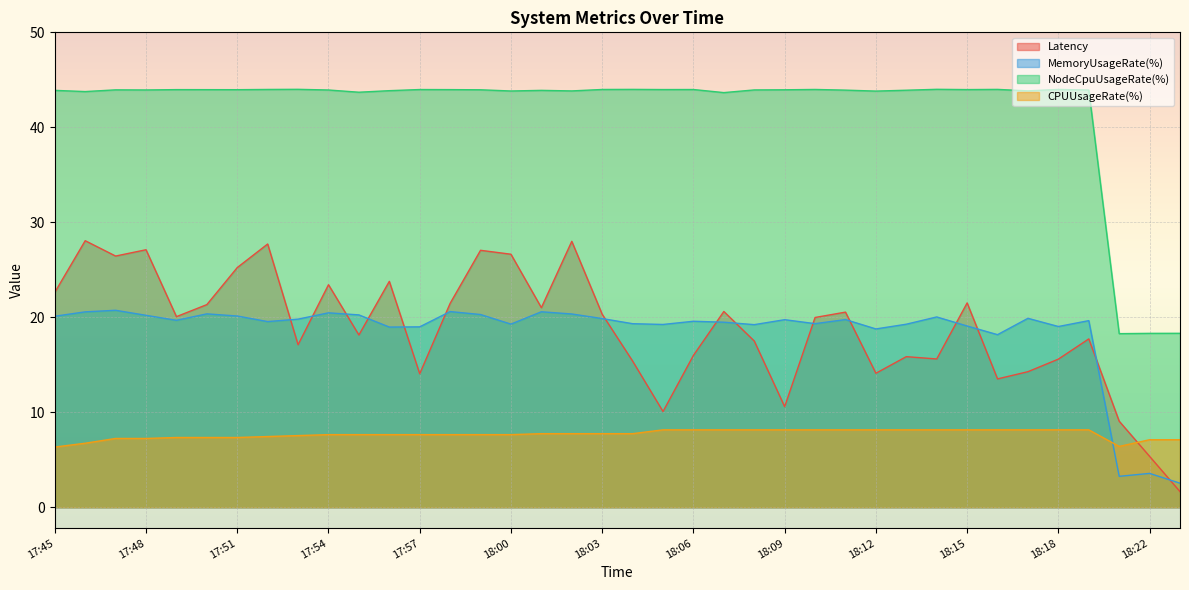

How many values in the Latency series exceed 20?

19